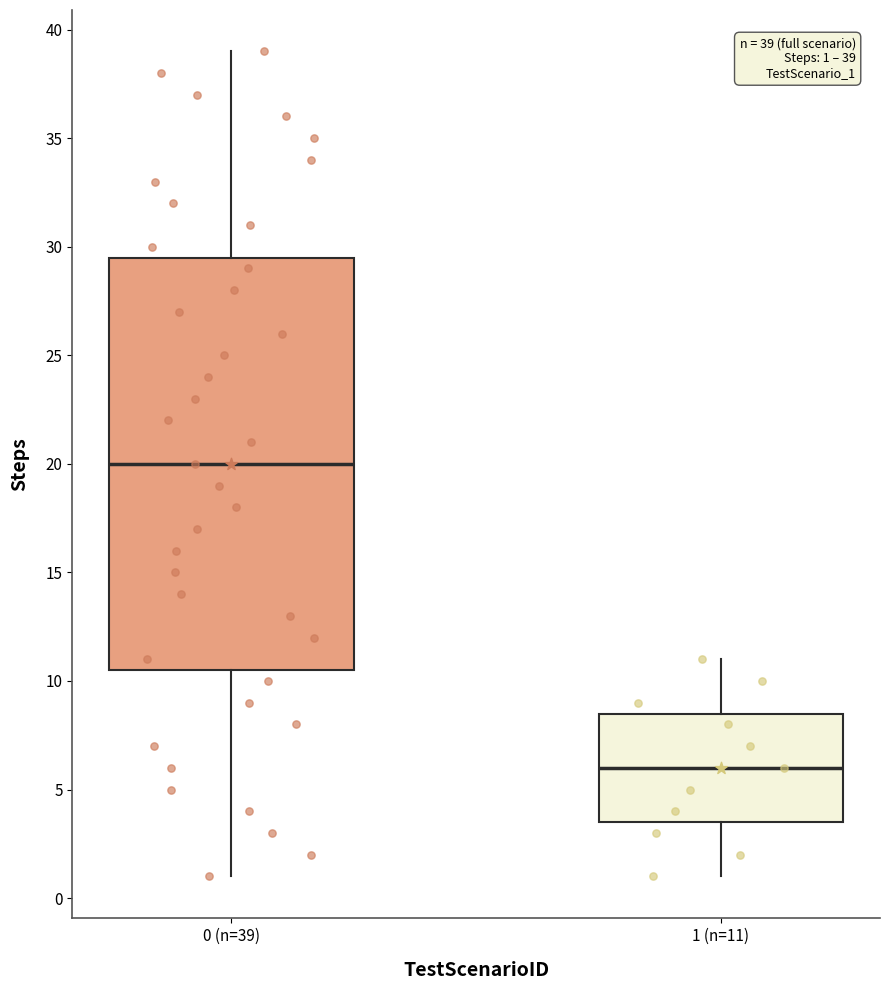

Which box has the lowest median line?

1 (n=11)